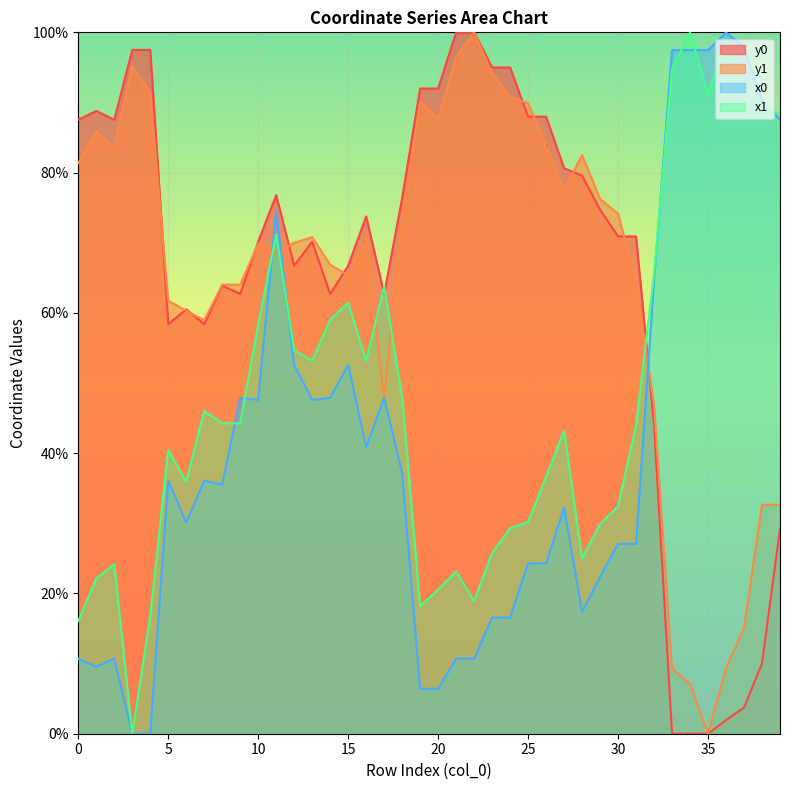

At which label does x1 first exceed 44?

7